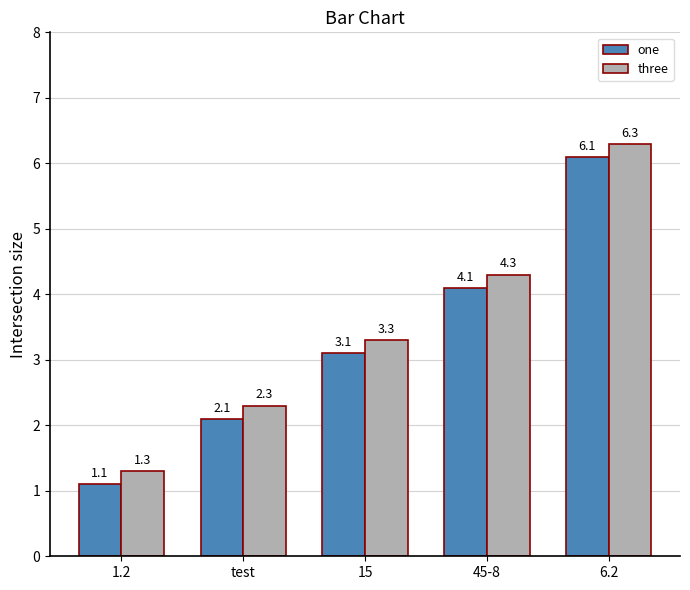

What is the sum of the one values at 1.2 and 15?

4.2